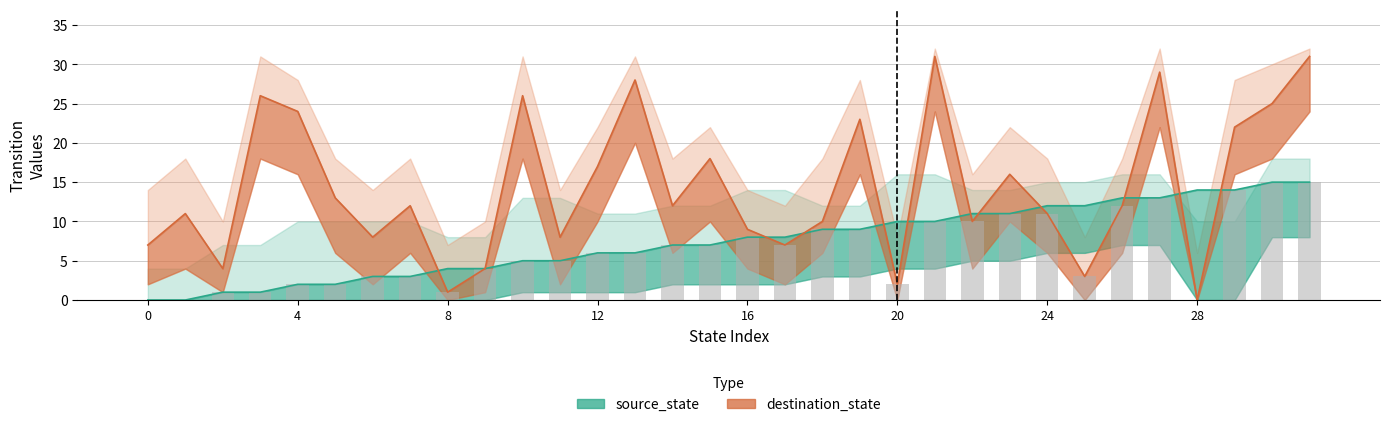

Reading left to right, what are all the values shown in this chart?

source_state: 0	0	1	1	2	2	3	3	4	4	5	5	6	6	7	7	8	8	9	9	10	10	11	11	12	12	13	13	14	14	15	15
destination_state: 7	11	4	26	24	13	8	12	1	4	26	8	17	28	12	18	9	7	10	23	2	31	10	16	11	3	12	29	0	22	25	31